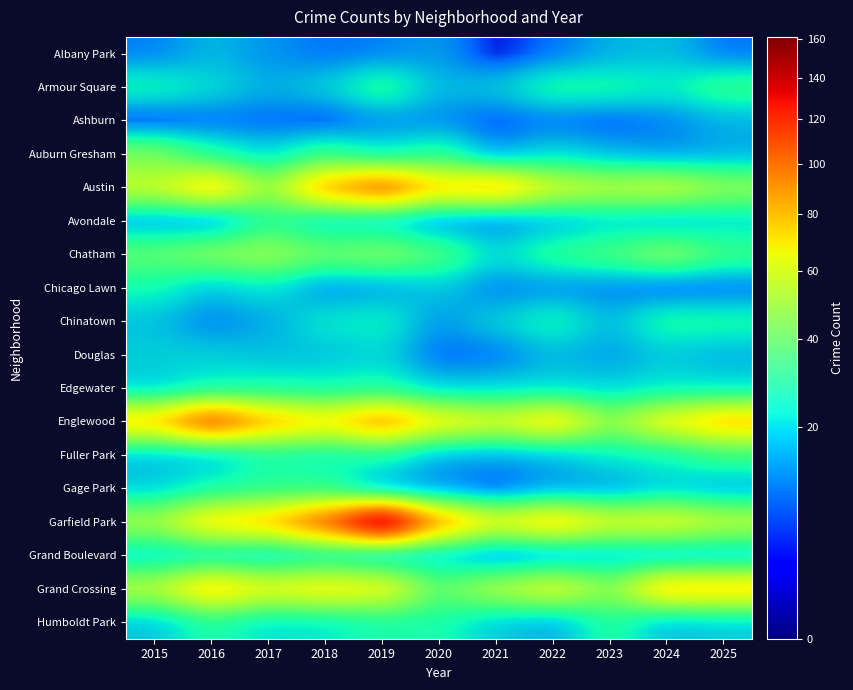

The value of Edgewater at 2019 is 15. True or false?

False